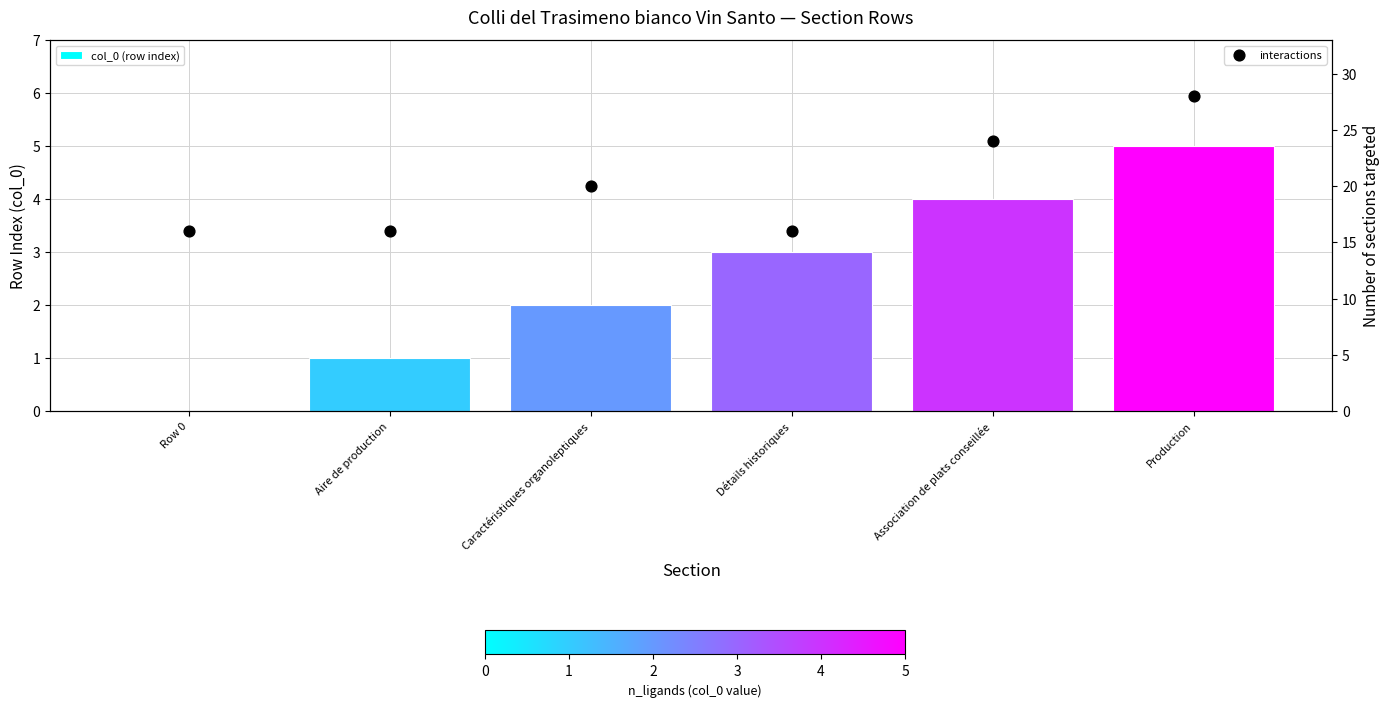

Which series contains the highest Y value?

interactions